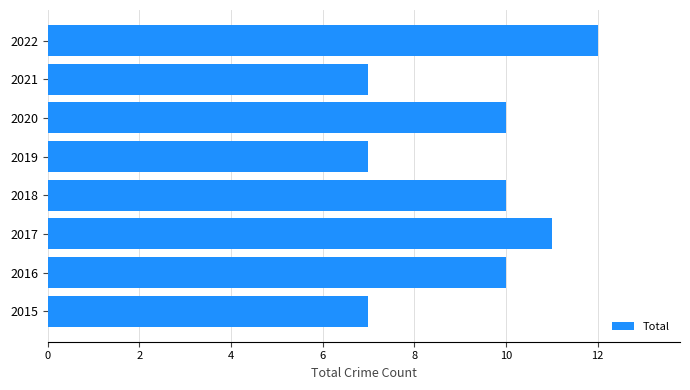

What value does the data have at 2021?

7